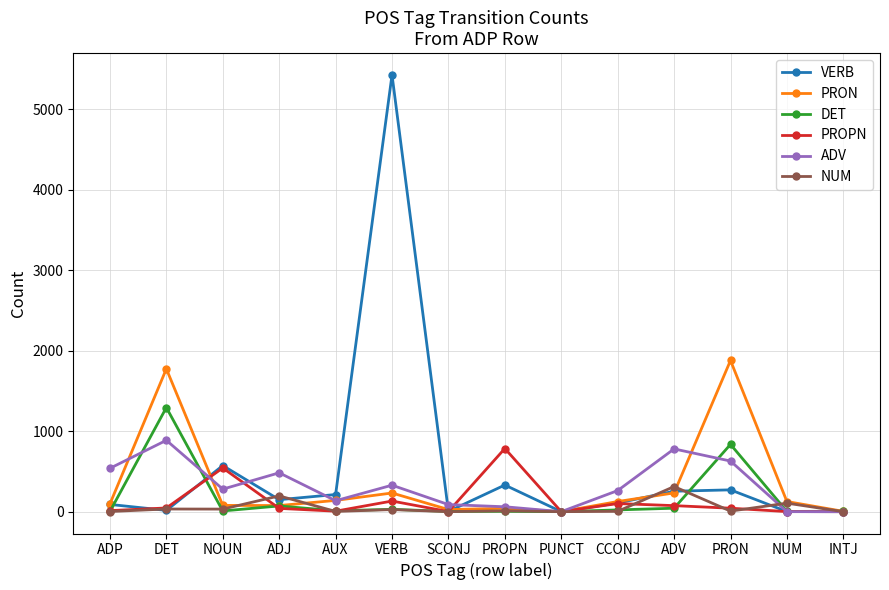

What is the maximum value shown in the chart?

5427